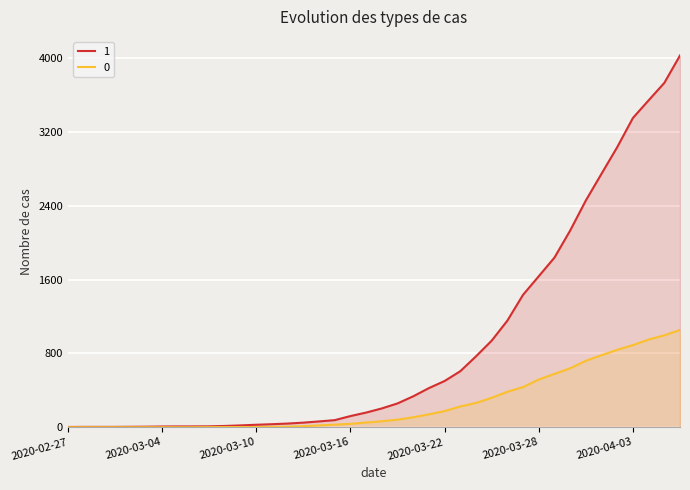

At 2020-03-03, list the series in order from largest to smallest.

1, 0